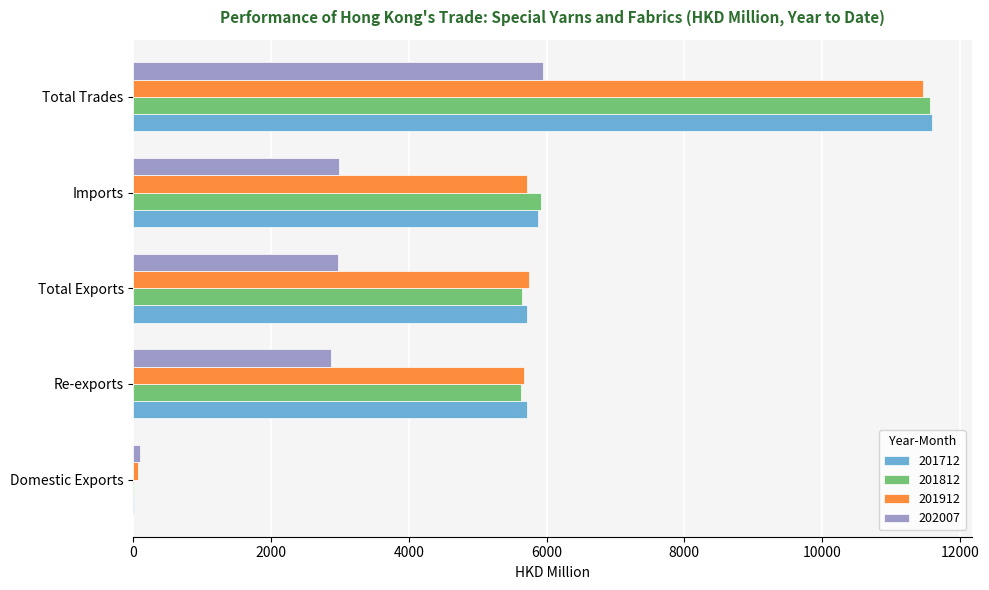

Is it true that 201912 equals 1321.9 at Total Exports?

False